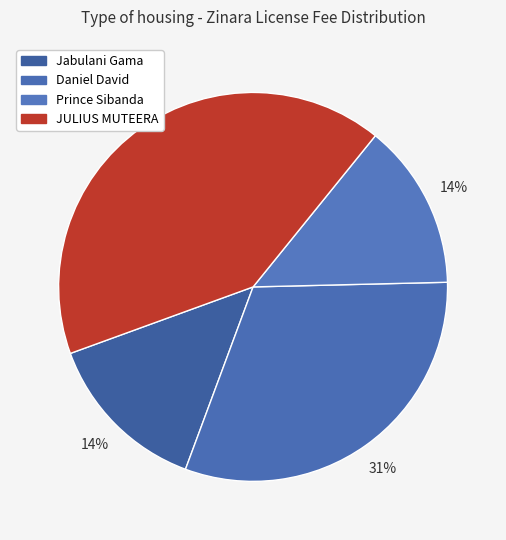

What percentage do Jabulani Gama and JULIUS MUTEERA together represent?

55.2%